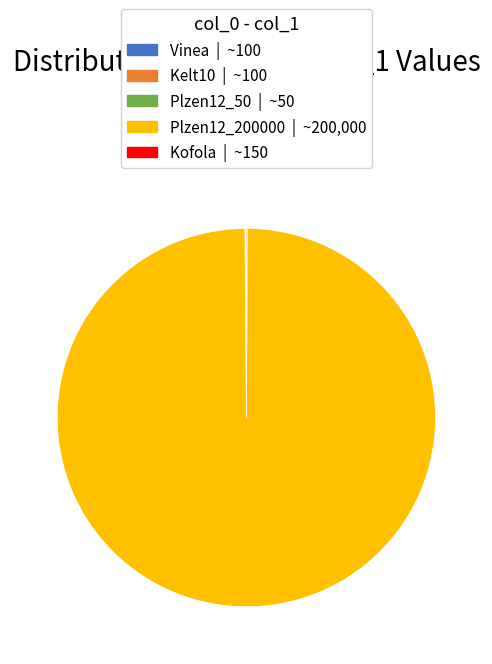

Which slice is the largest?

Plzen12_200000